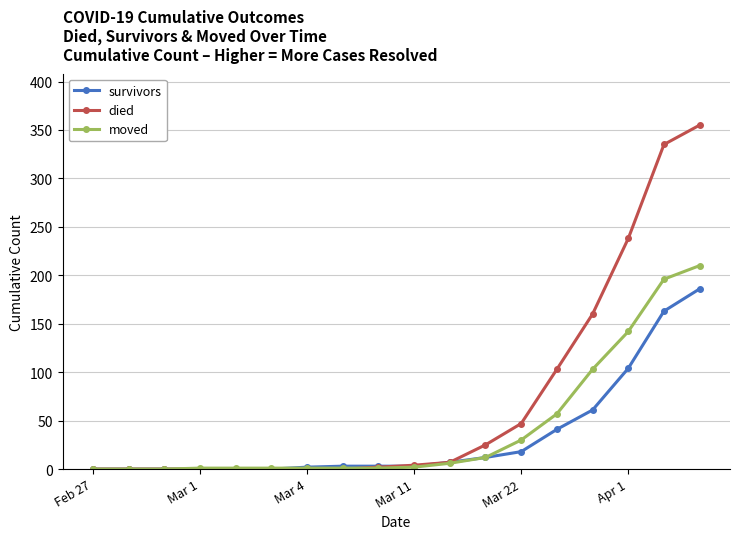

Count the number of categories in the chart.

18